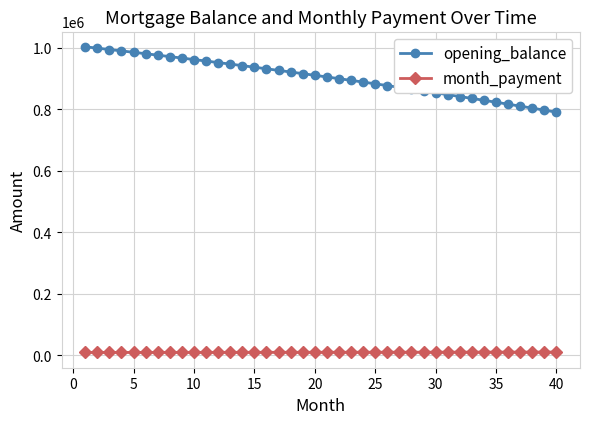

Which series has the widest spread of values?

opening_balance